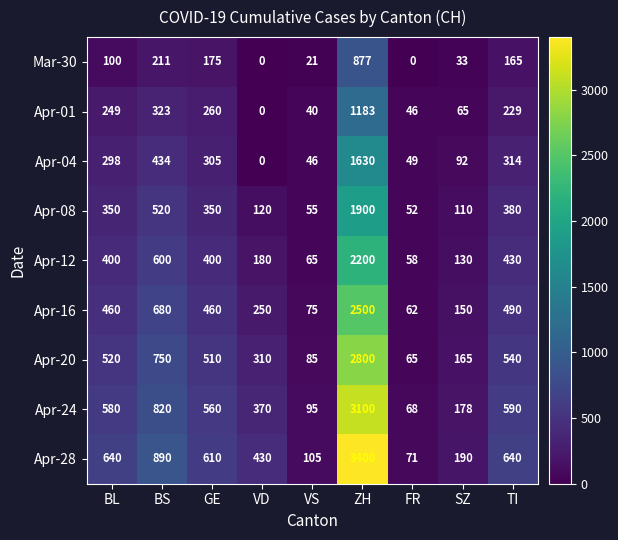

What is the average value of the Apr-24 series?

707